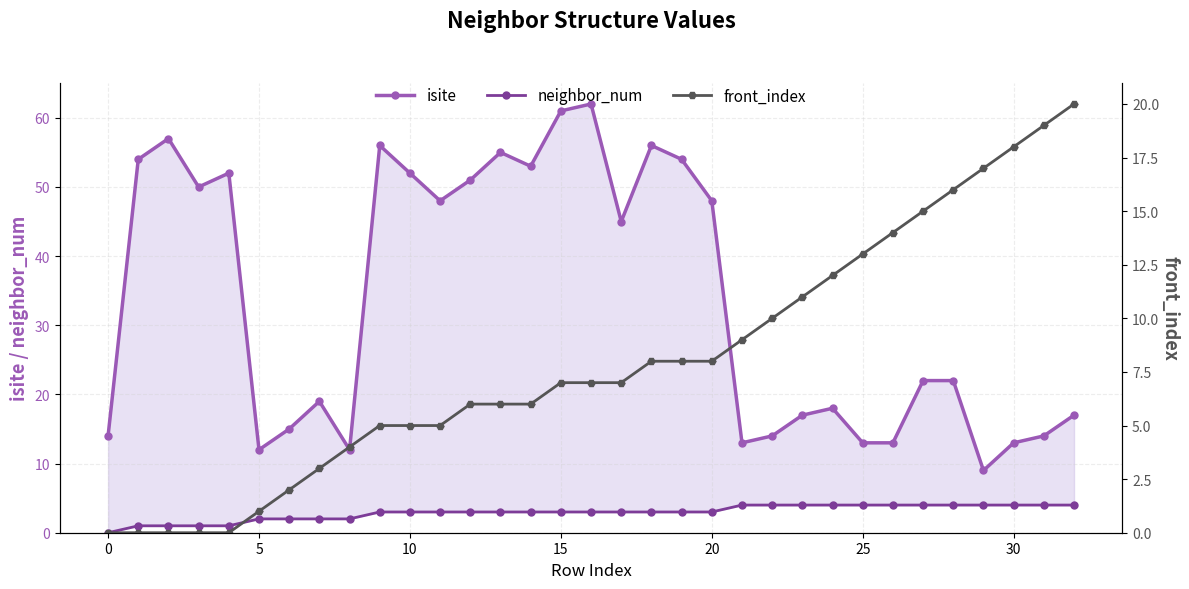

Where is front_index nearest to the value 10?

22